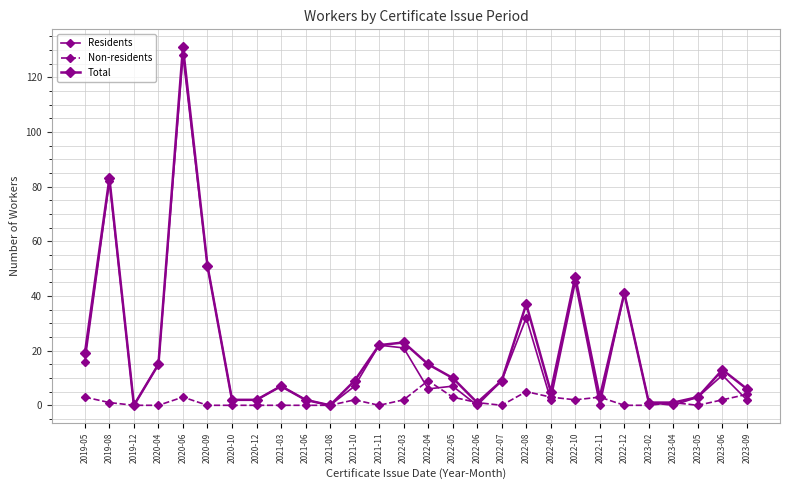

Which has a higher value, 2021-06 or 2022-10?

2022-10